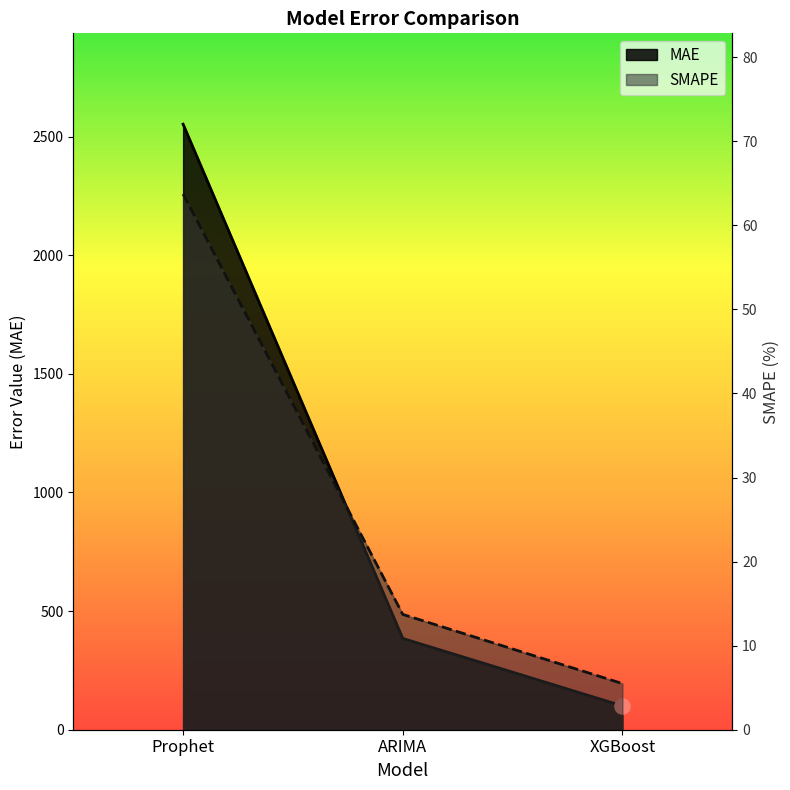

Which series contains the highest Y value?

MAE